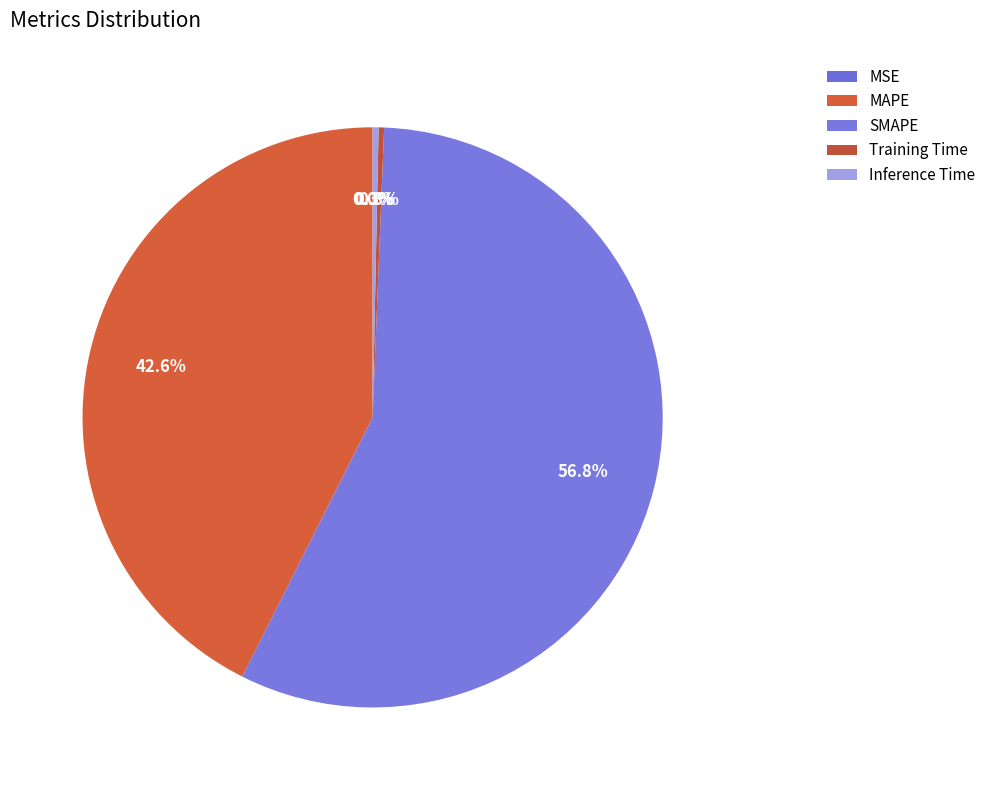

Which slice is the smallest?

MSE